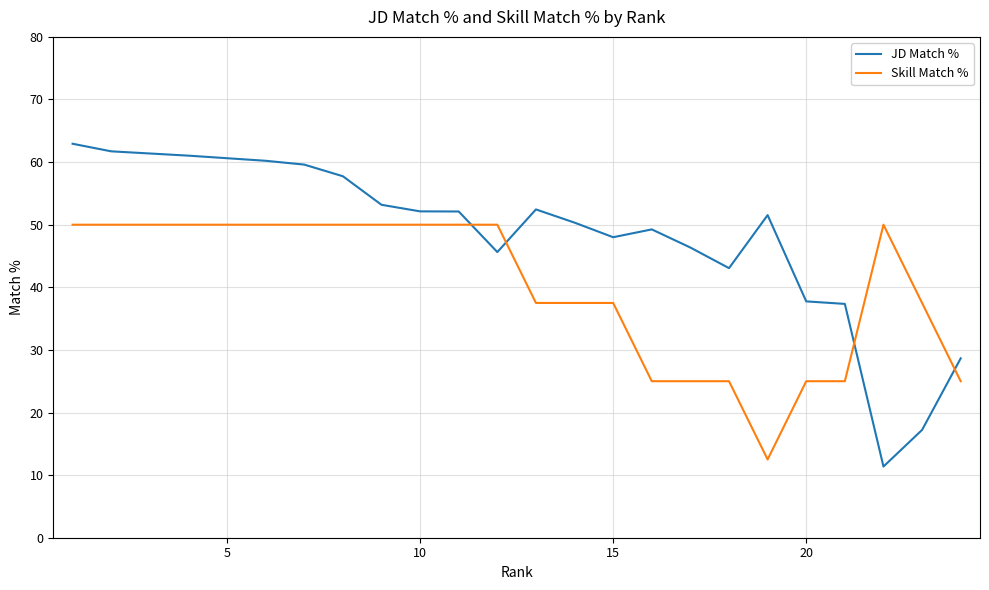

Is it true that Skill Match % equals 5.9 at 18?

False